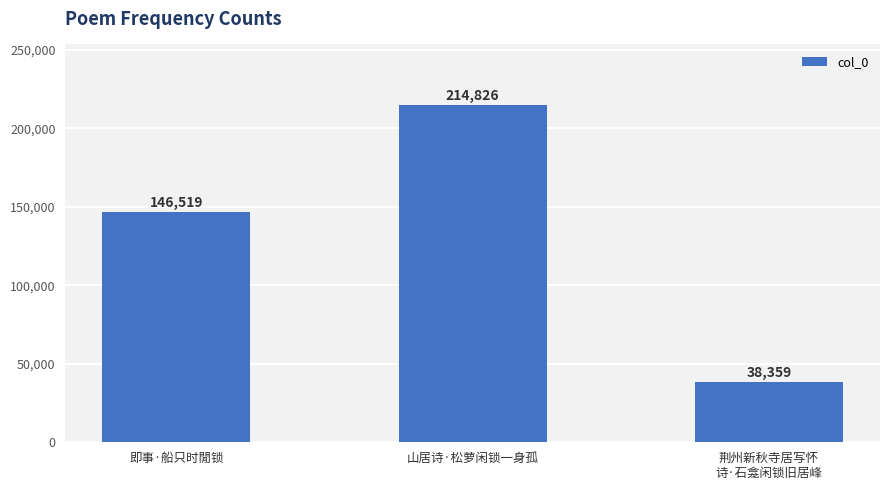

Reading left to right, transcribe all the data shown in this chart.

146519	214826	38359